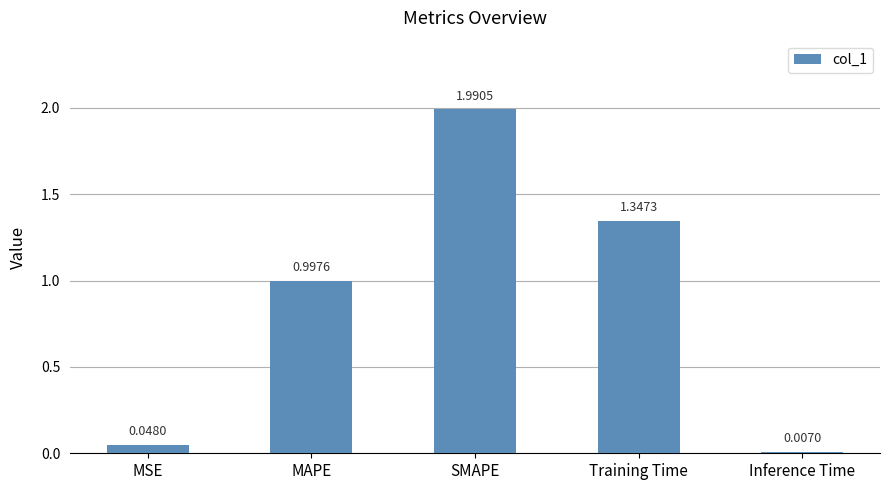

What is the sum of all values?

4.4